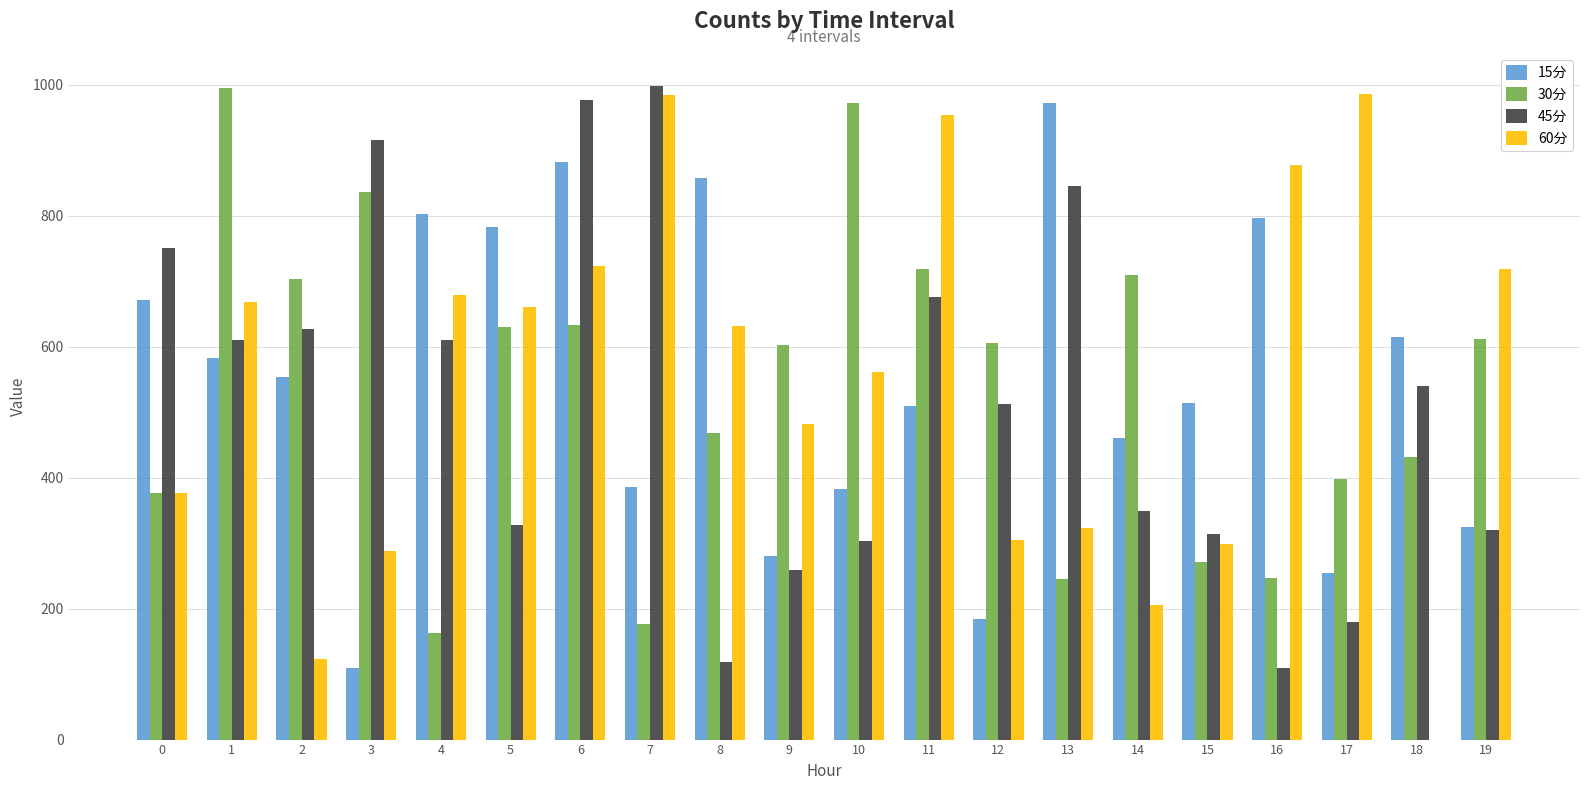

What is the spread (max minus min) of values at 12?

421.1